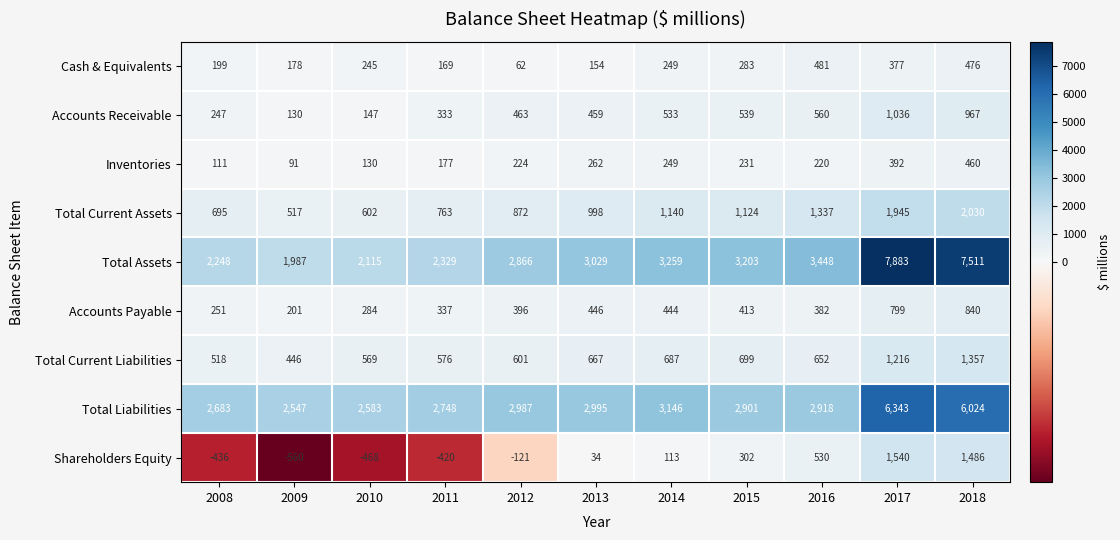

The Accounts Payable series shows 132 at 2009. True or false?

False